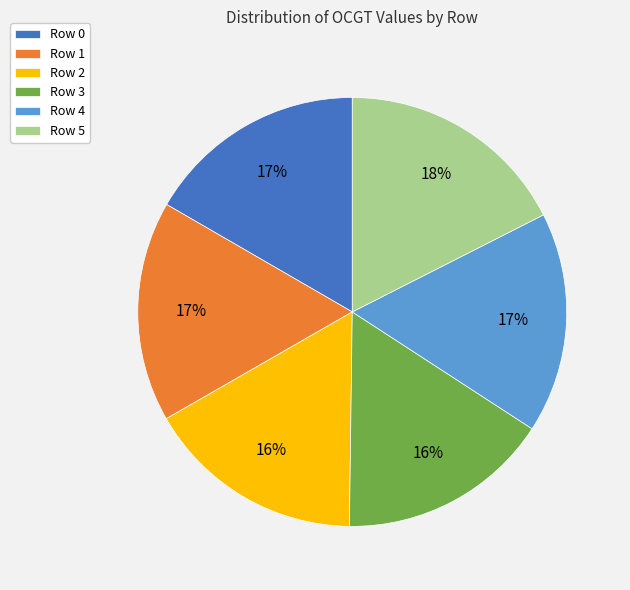

To the nearest percent, what is the average slice percentage?

17%